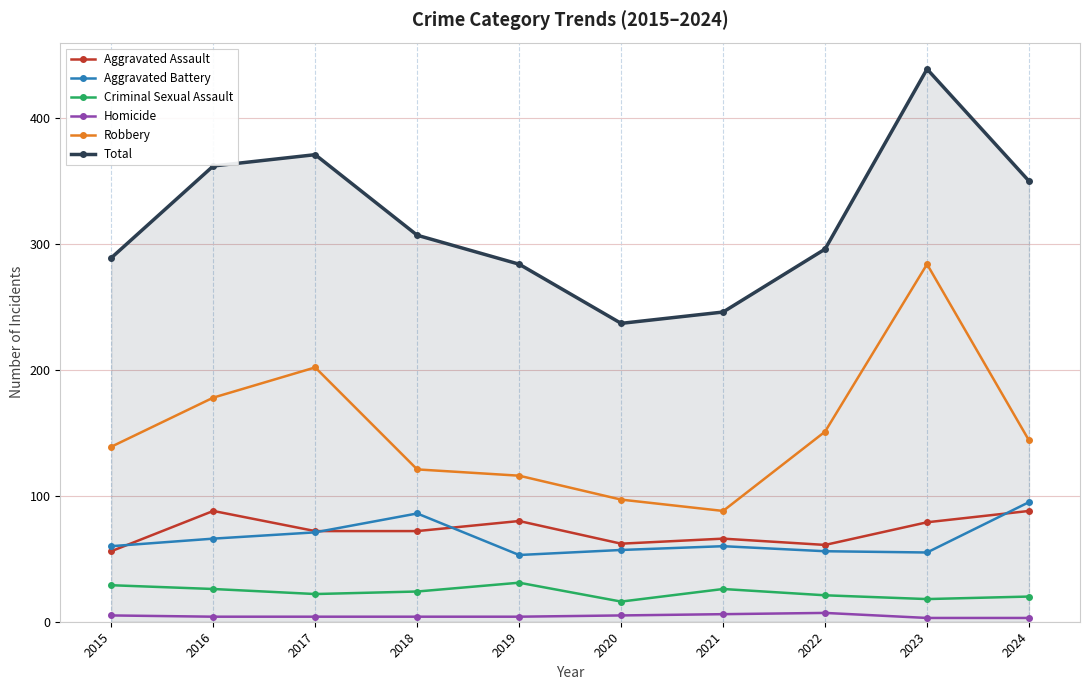

Rank the series by their maximum value, from lowest to highest.

Homicide, Criminal Sexual Assault, Aggravated Assault, Aggravated Battery, Robbery, Total